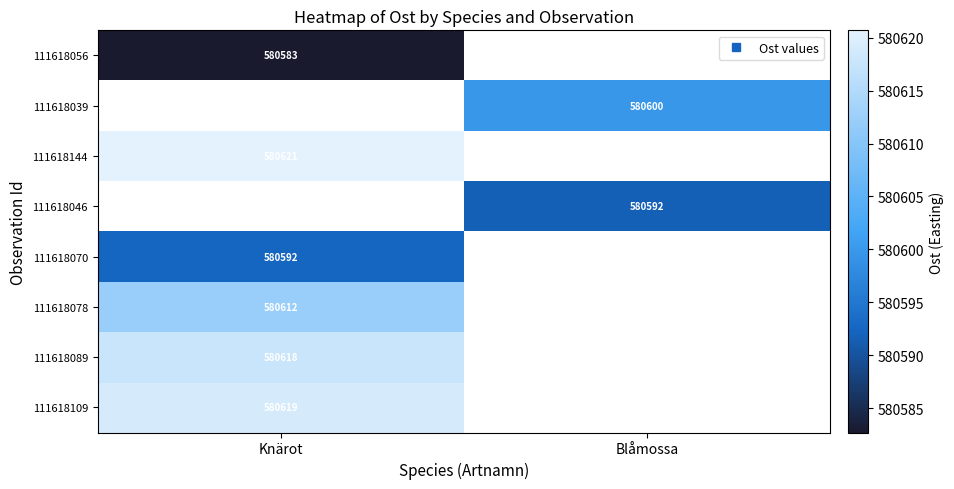

The 111618144 series shows 880017.6 at Knärot. True or false?

False